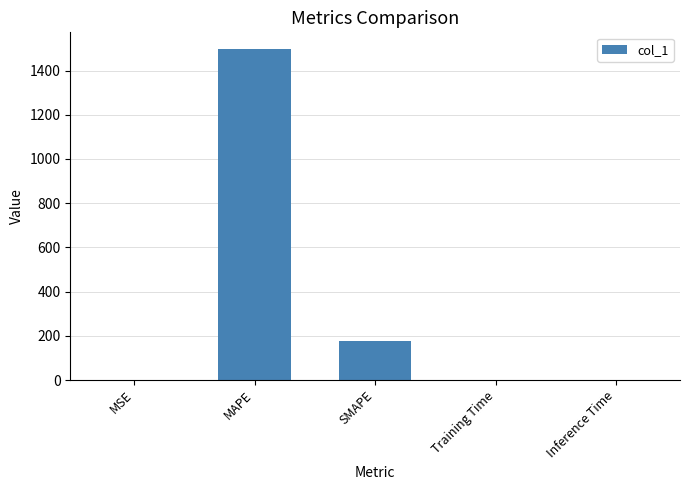

What is the greatest value displayed?

1498.1